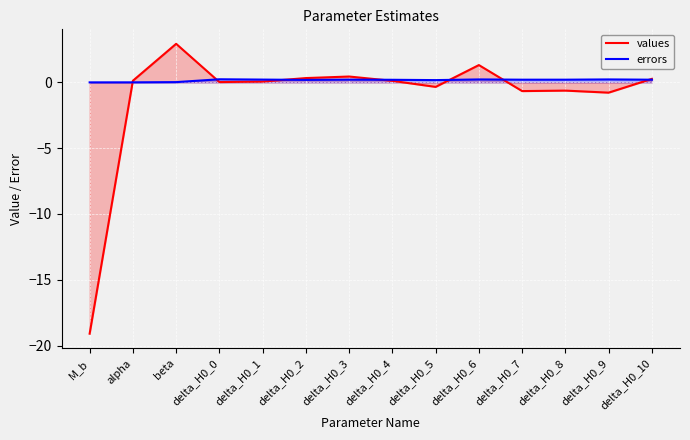

What is the label of the 14th point from the left?

delta_H0_10